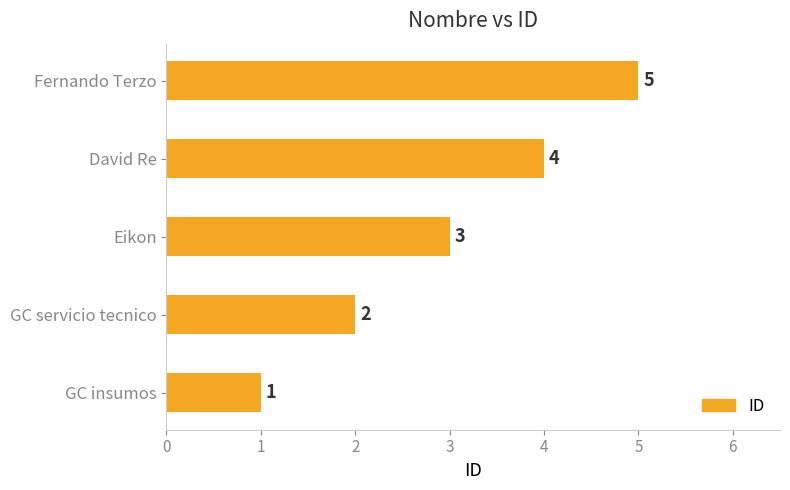

Which label corresponds to the largest value in the chart?

Fernando Terzo